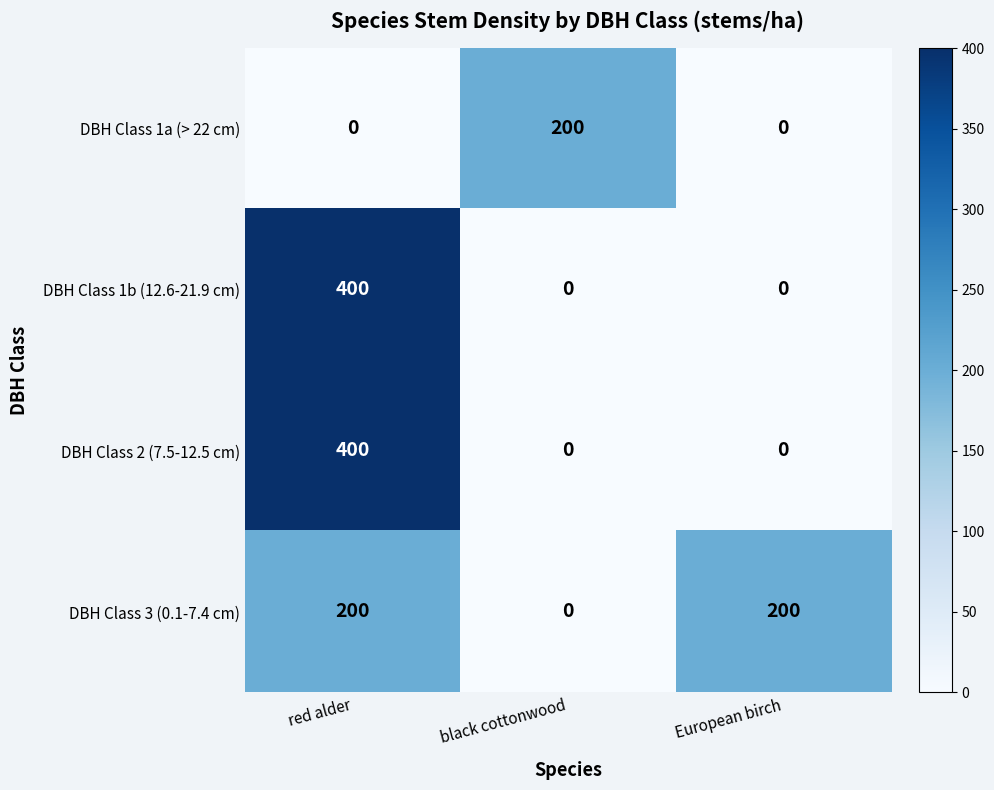

How many DBH Class 2 (7.5-12.5 cm) values are between 0 and 400?

3